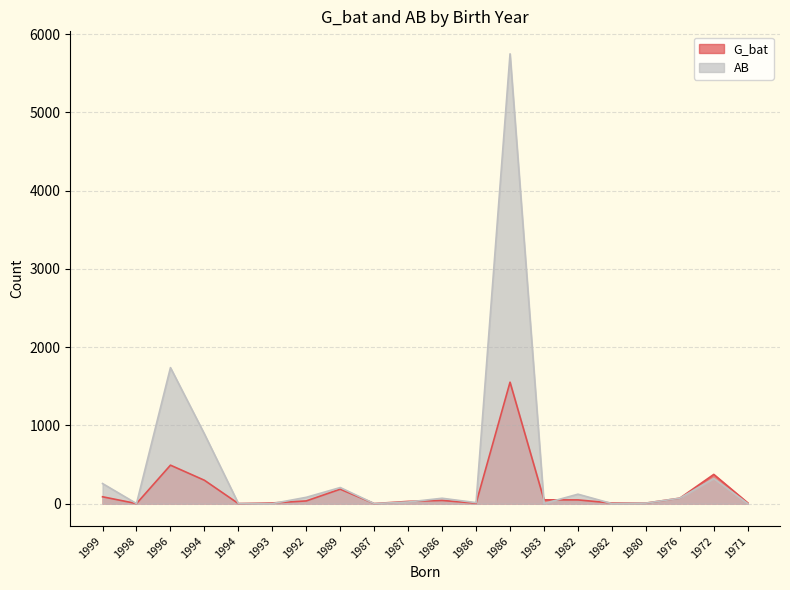

Between which two adjacent categories do G_bat and AB first intersect?

1994 and 1993